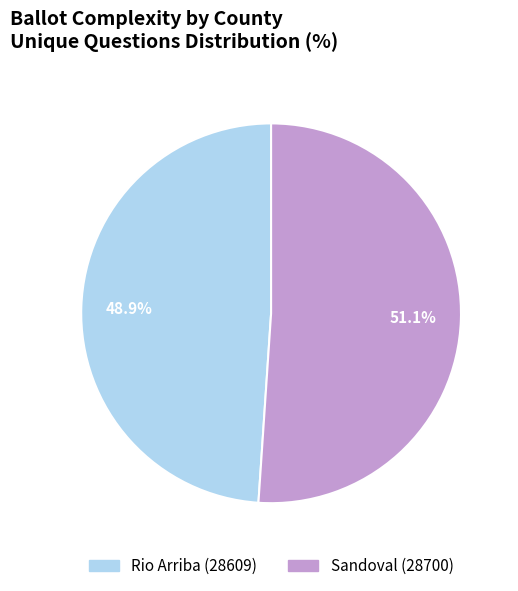

How many segments does this pie chart have?

2